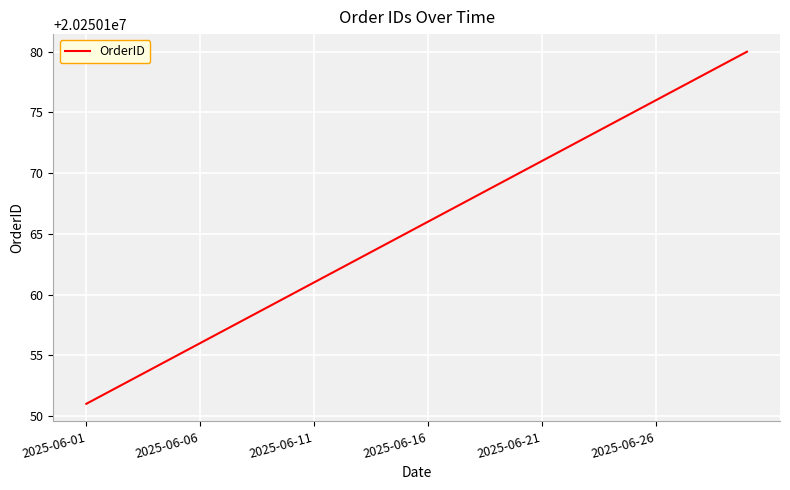

What is the difference between the maximum and minimum values?

29